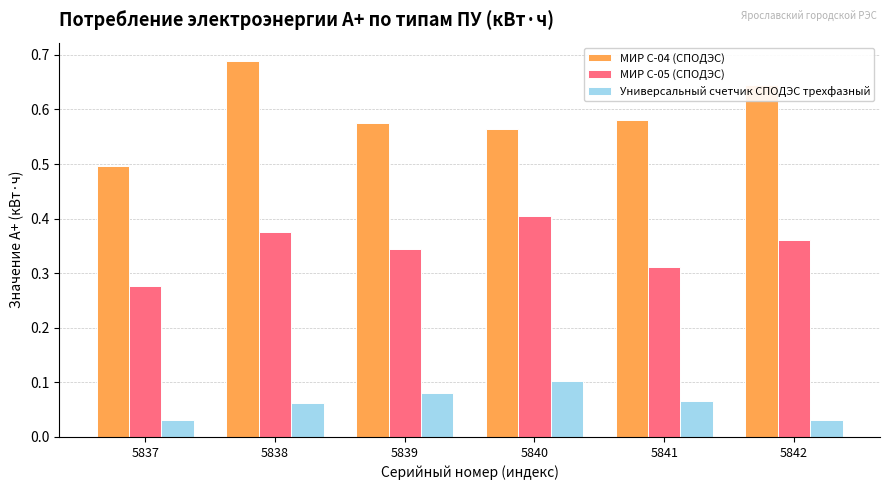

The value of МИР С-04 (СПОДЭС) at 5837 is 0.8. True or false?

False